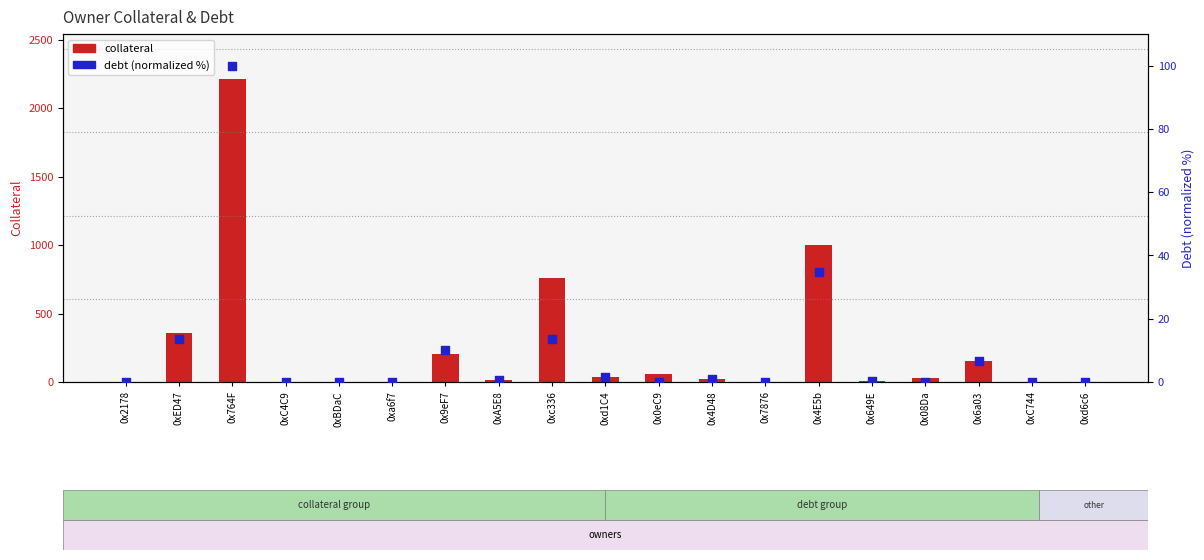

Which series reaches the minimum Y coordinate?

debt (normalized %)